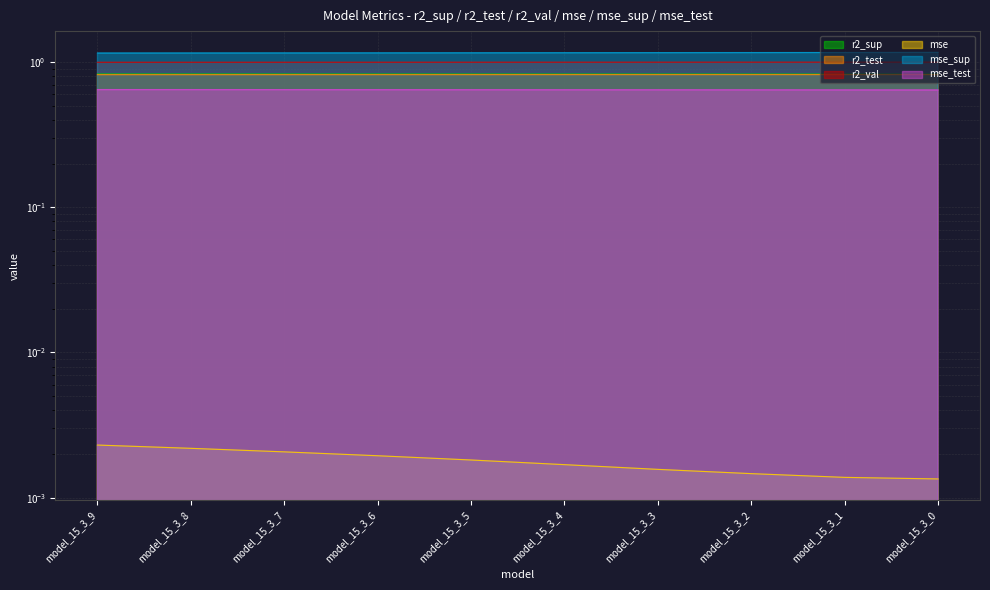

True or false: mse and r2_sup intersect in this chart.

False